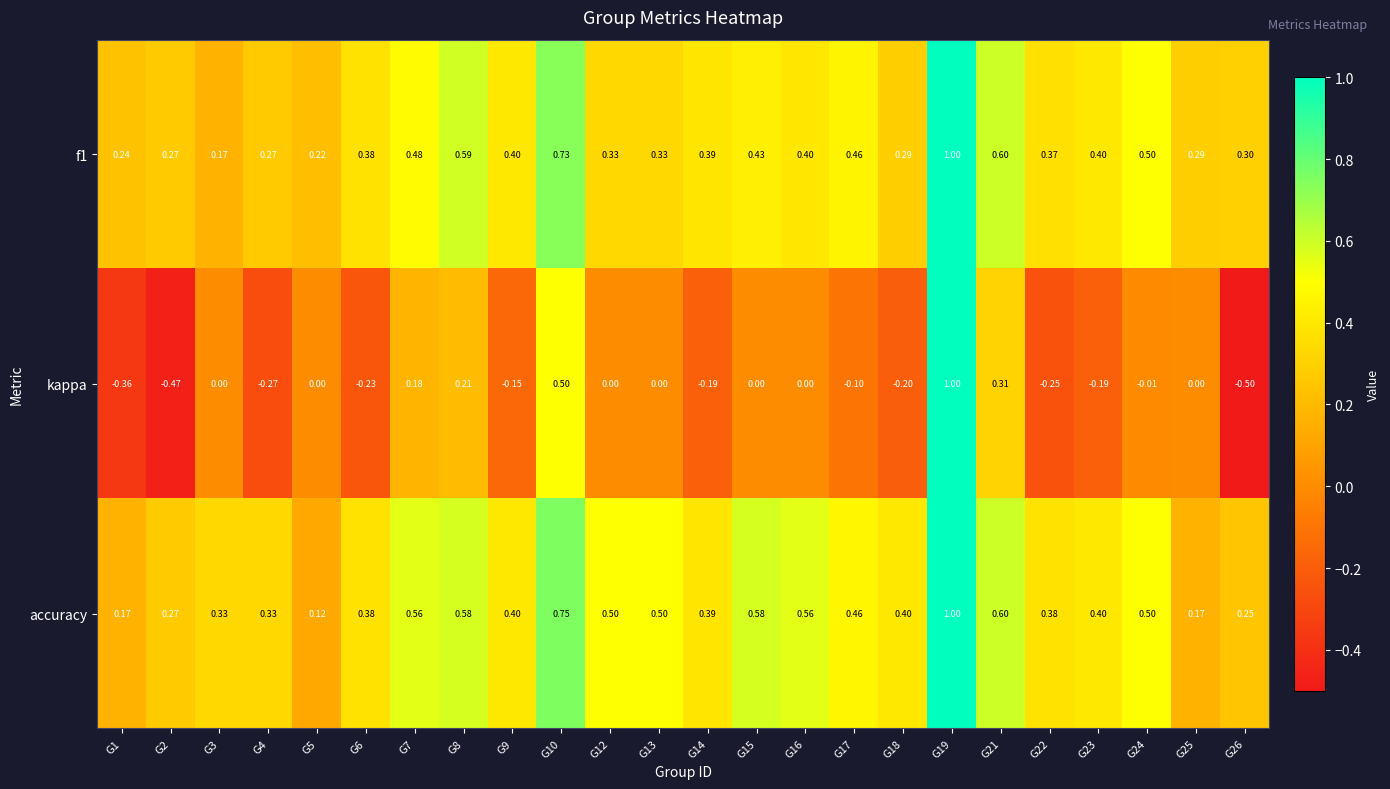

Which series has the largest range (max minus min)?

kappa